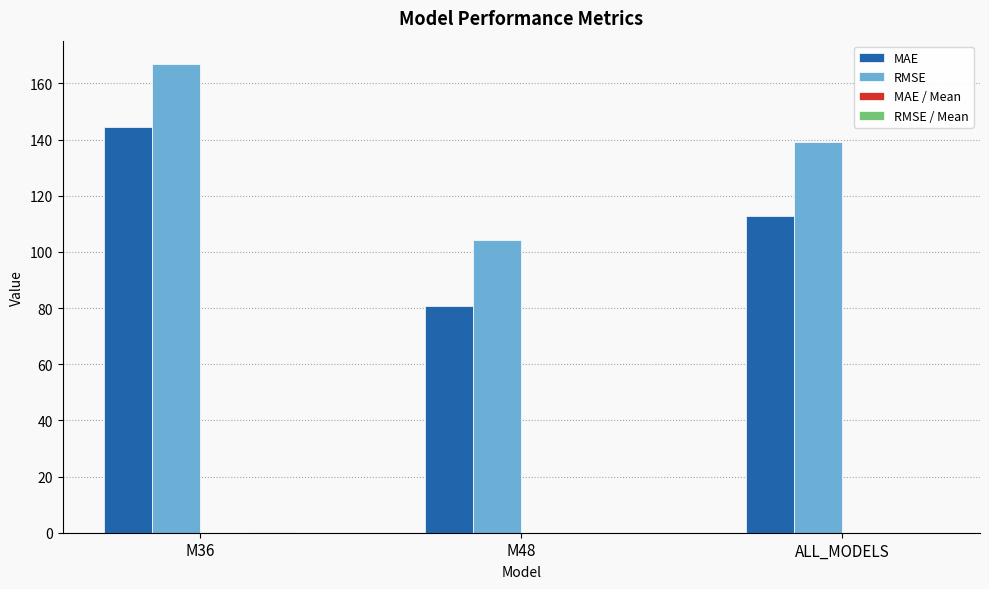

Between M36 and ALL_MODELS, which series saw the biggest shift?

MAE